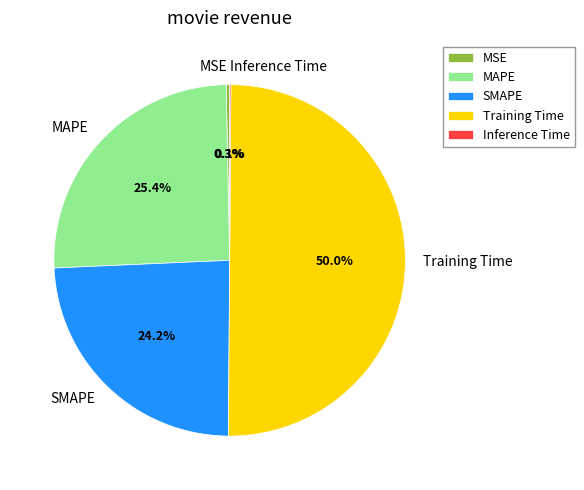

Between MAPE and MSE, which is larger?

MAPE